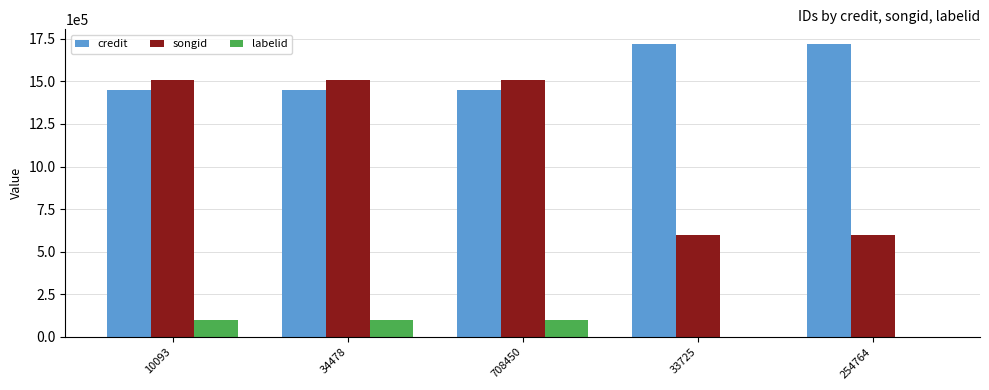

Does the chart contain stacked bars?

No